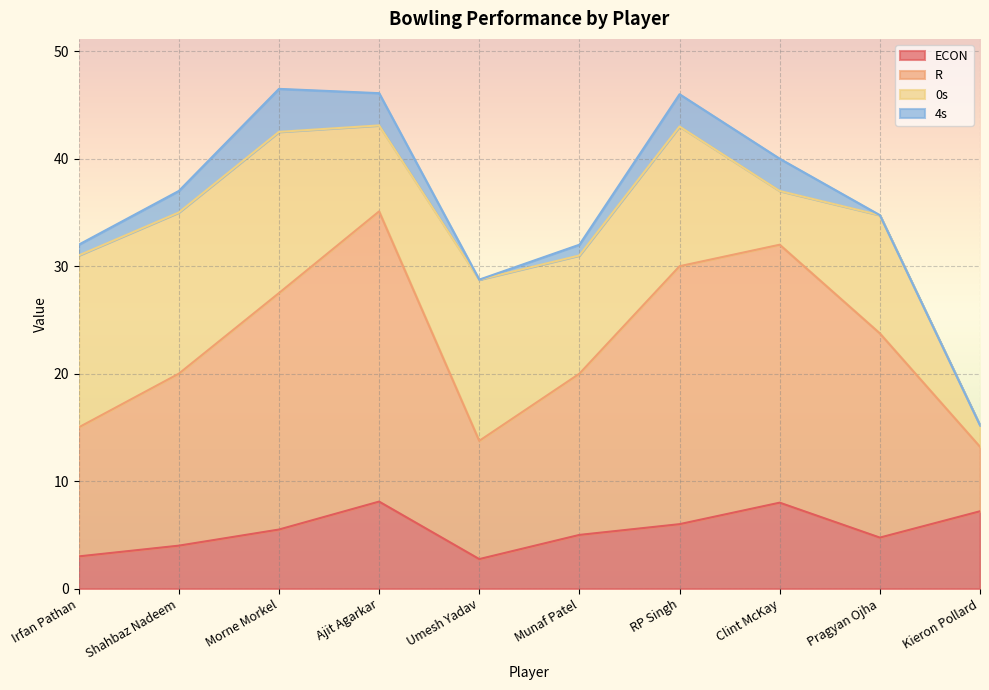

Is it true that R equals 22.0 at Morne Morkel?

True